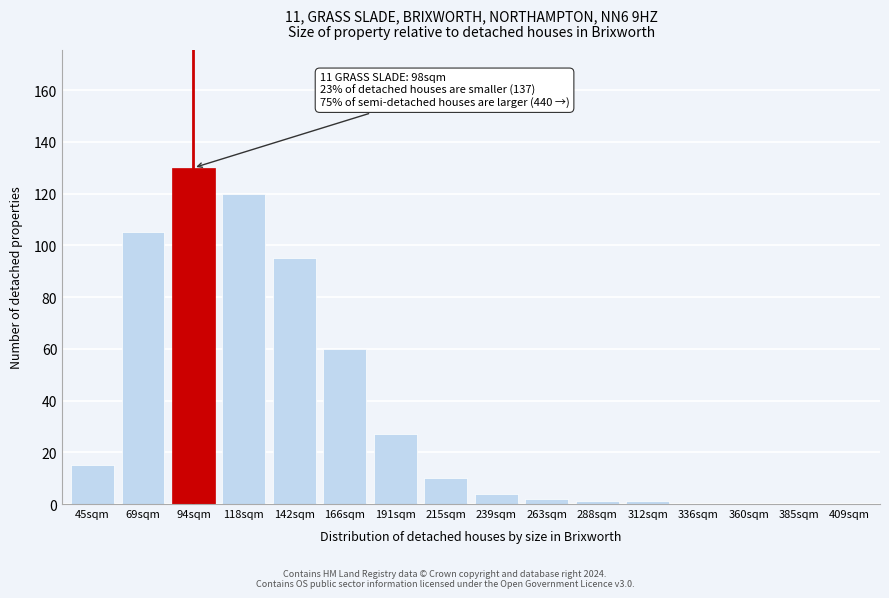

Reading left to right, what are all the values shown in this chart?

45sqm=15	69sqm=105	94sqm=130	118sqm=120	142sqm=95	166sqm=60	191sqm=27	215sqm=10	239sqm=4	263sqm=2	288sqm=1	312sqm=1	336sqm=0	360sqm=0	385sqm=0	409sqm=0